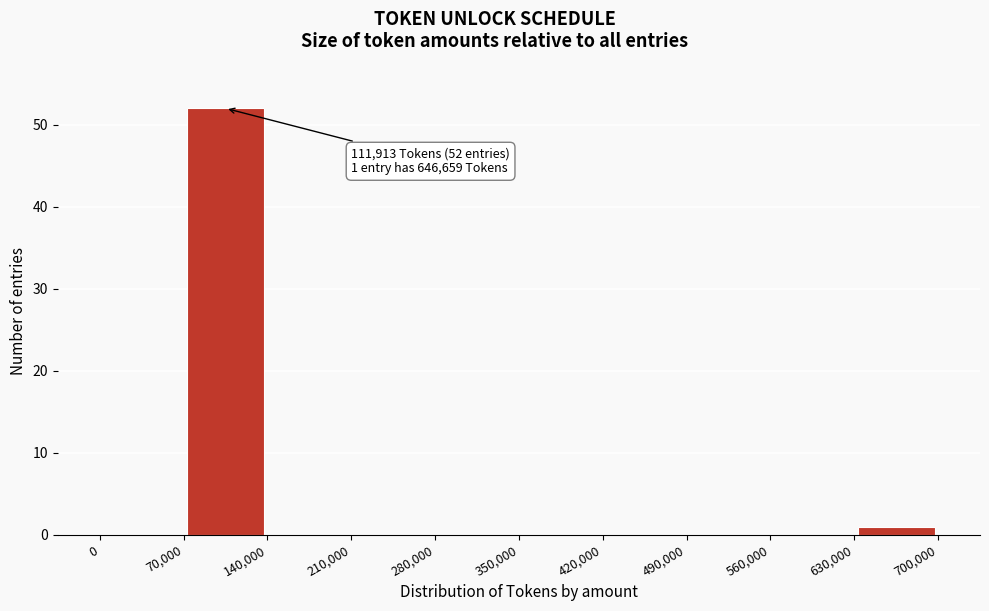

Over which range of the x-axis is the bar tallest?

70,000 to 140,000